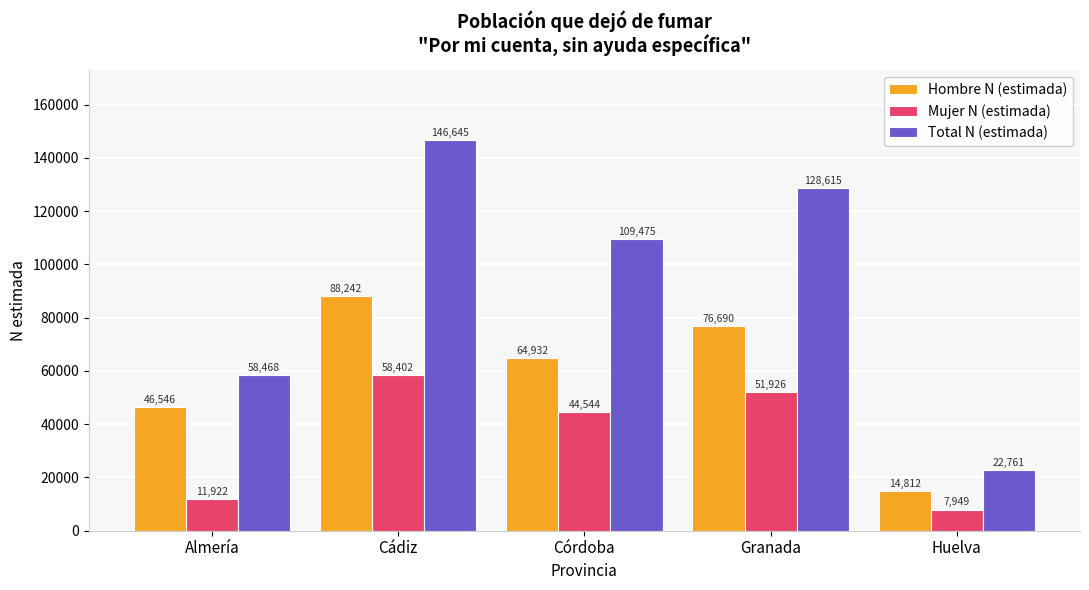

What is the difference between the highest and lowest values at Granada?

76689